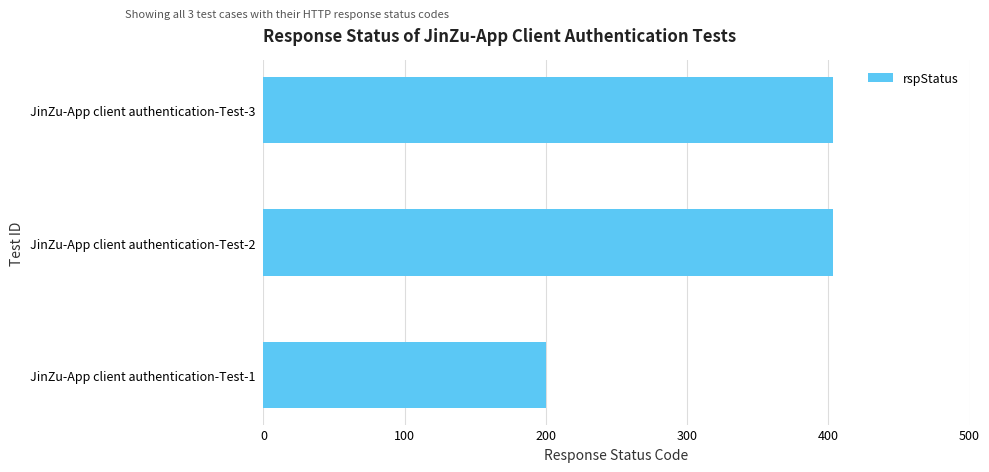

The value at JinZu-App client authentication-Test-2 is 403. True or false?

True